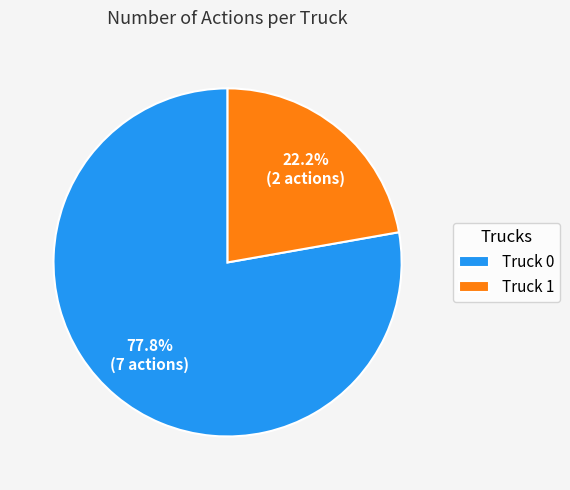

To the nearest percent, what portion does Truck 0 represent?

78%